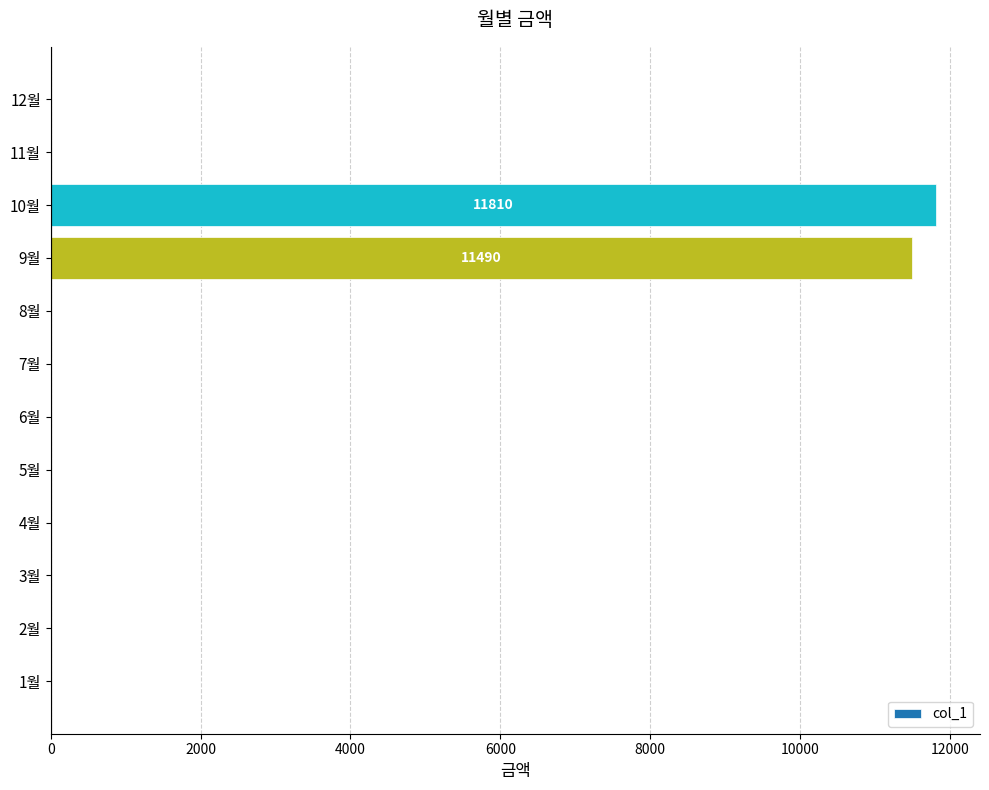

Reading bottom to top, transcribe all the data shown in this chart.

1월=0	2월=0	3월=0	4월=0	5월=0	6월=0	7월=0	8월=0	9월=11490	10월=11810	11월=0	12월=0